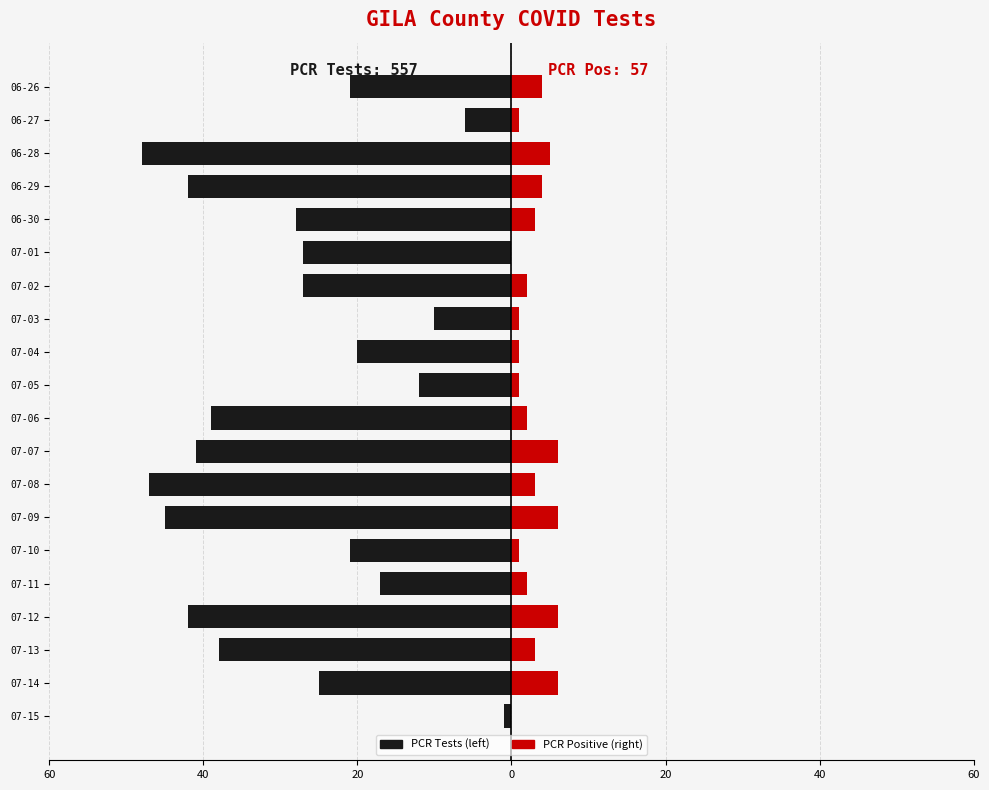

Which series has the widest spread of values?

PCR Tests (left)